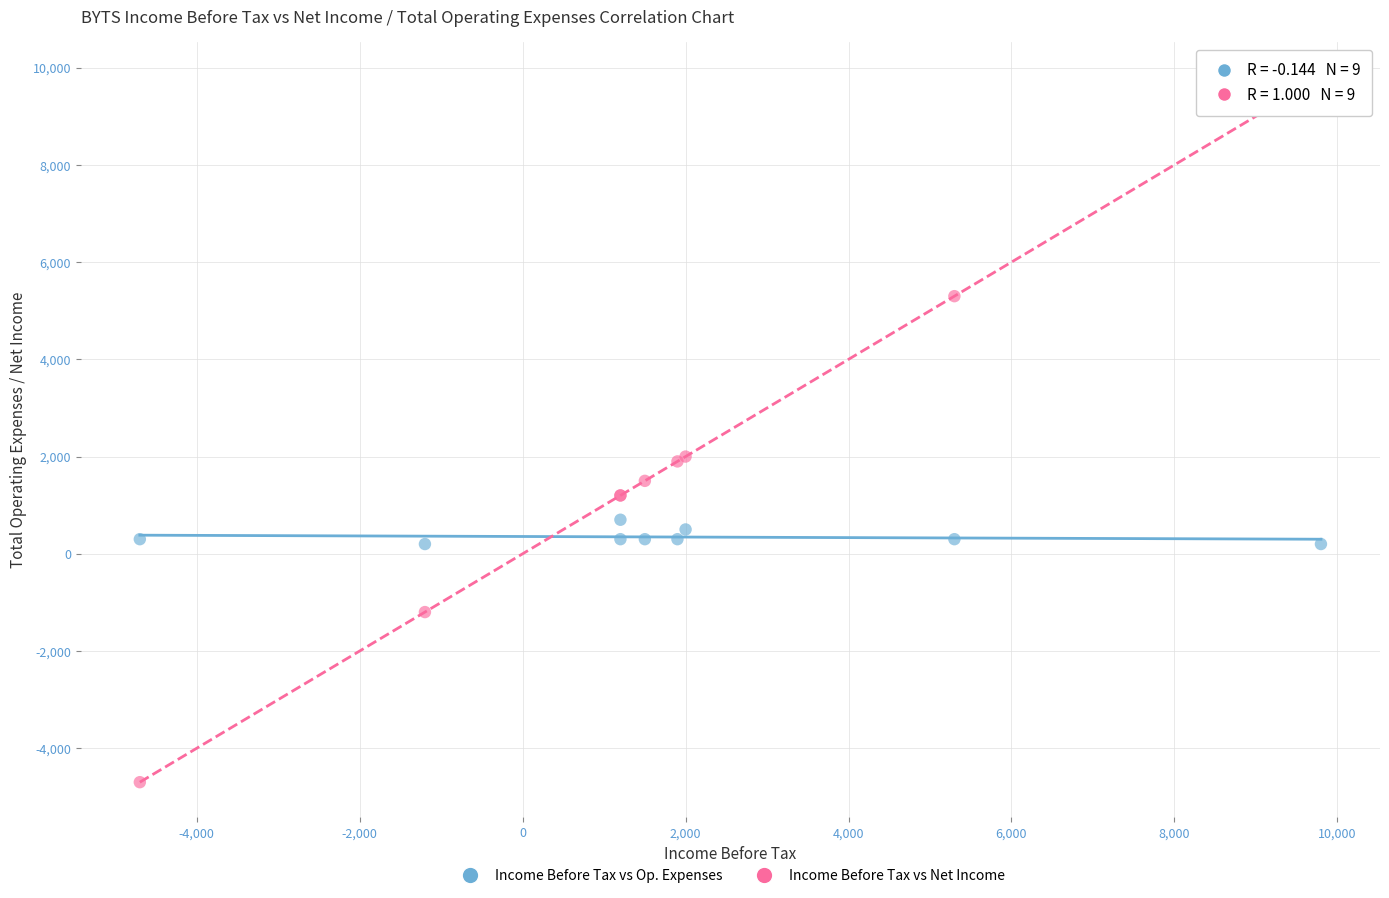

Which series reaches the maximum Y coordinate?

Income Before Tax vs Net Income